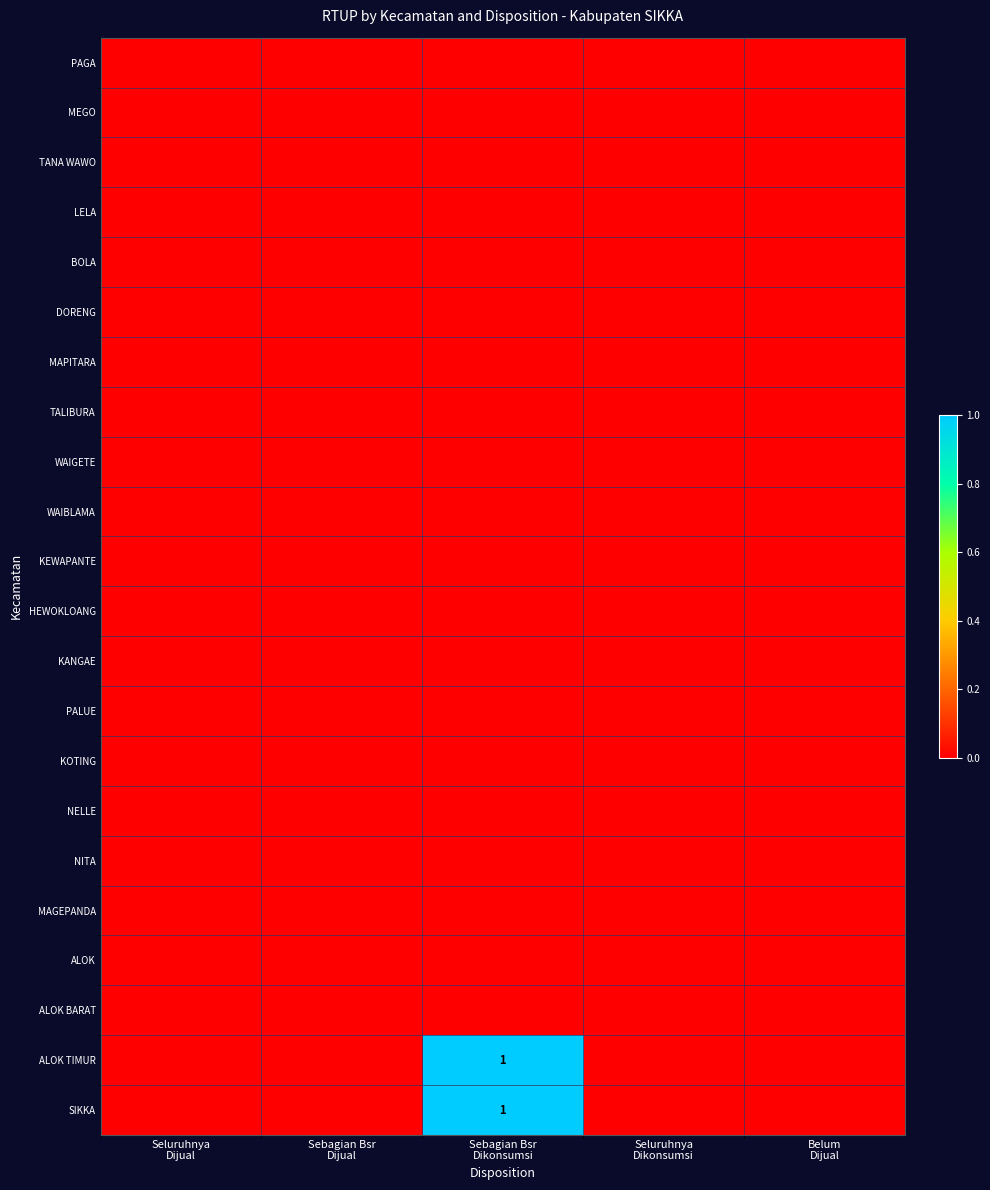

How many distinct data groups are displayed?

22